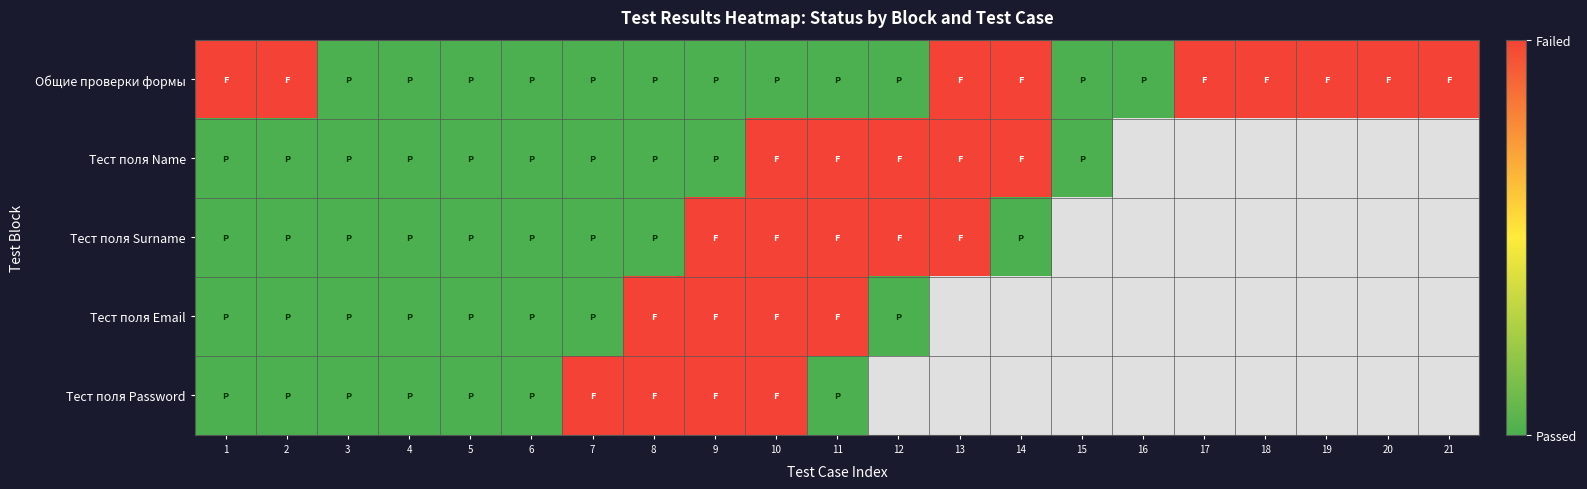

Which series has the largest total across all categories?

Общие проверки формы